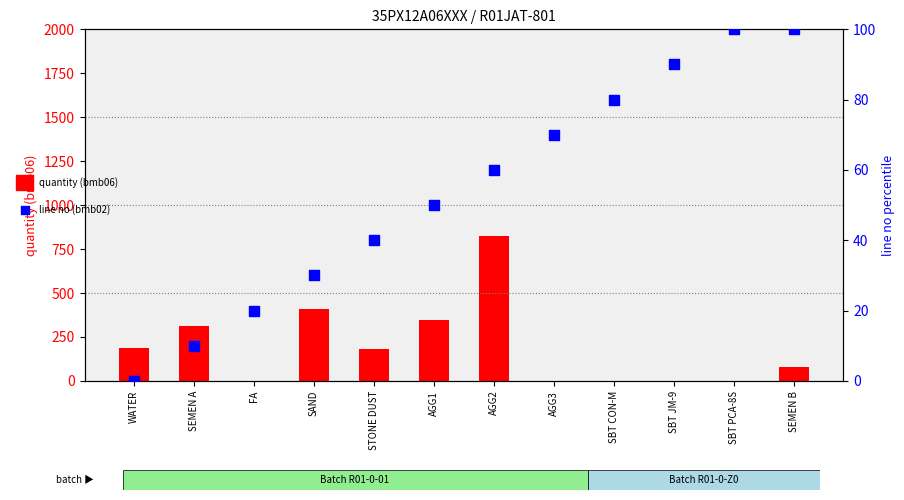

At which category is the sum across all series the highest?

AGG2